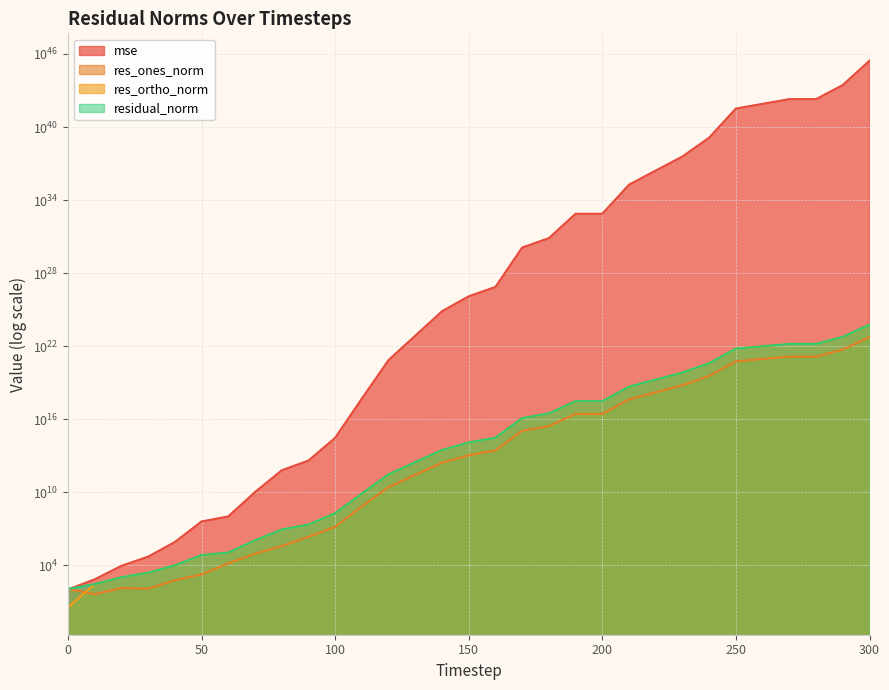

How many lines are shown in the chart?

4